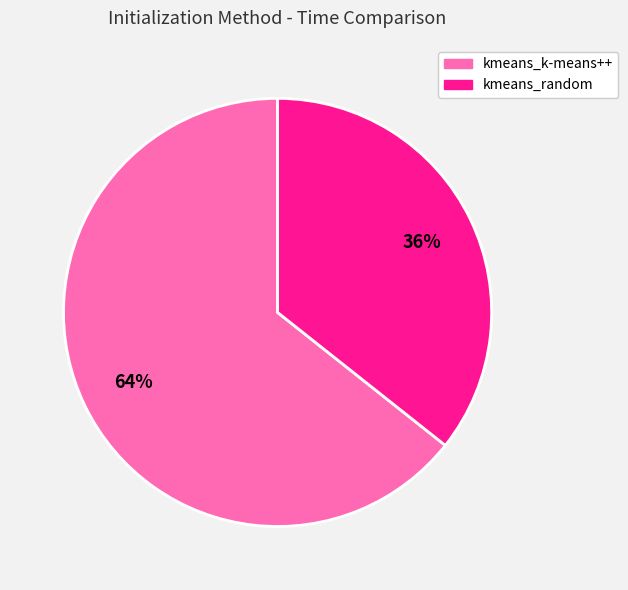

What percentage is the kmeans_random slice, to the nearest percent?

36%